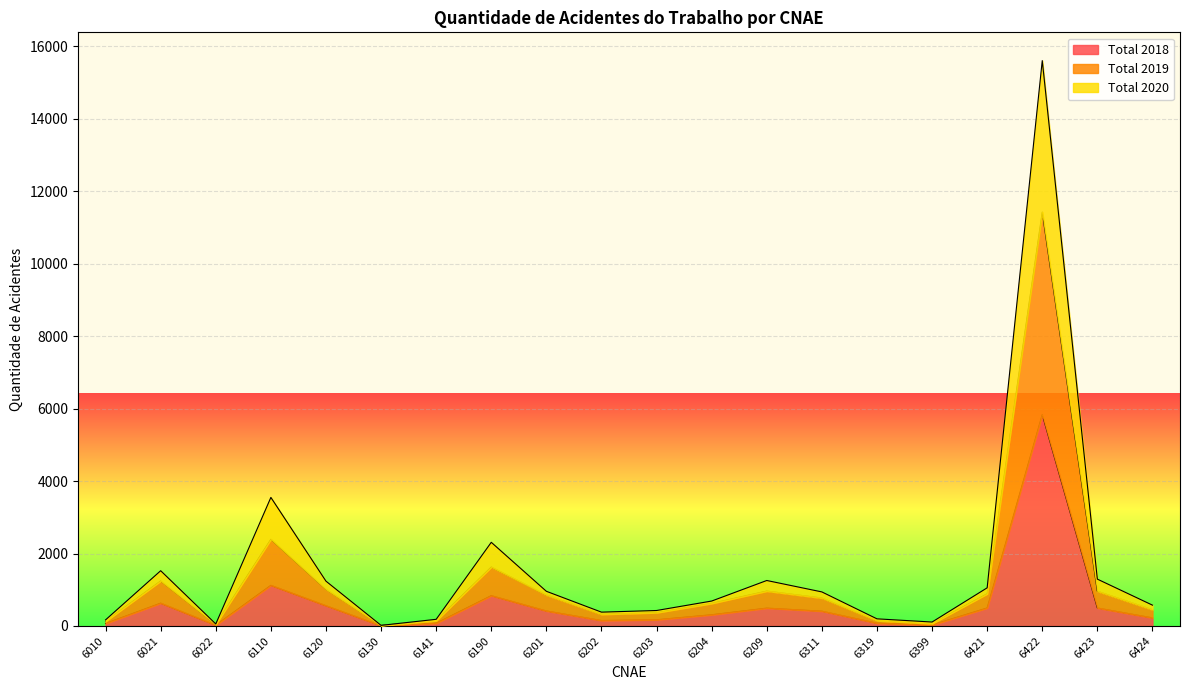

Reading left to right, extract all data points from this chart.

Total 2018: 6010=69	6021=630	6022=22	6110=1122	6120=560	6130=6	6141=76	6190=837	6201=415	6202=151	6203=172	6204=310	6209=493	6311=409	6319=77	6399=29	6421=497	6422=5834	6423=497	6424=224
Total 2019: 6010=129	6021=1243	6022=45	6110=2393	6120=1012	6130=14	6141=146	6190=1627	6201=854	6202=322	6203=368	6204=623	6209=964	6311=772	6319=147	6399=66	6421=888	6422=11422	6423=960	6424=449
Total 2020: 6010=169	6021=1525	6022=56	6110=3548	6120=1237	6130=17	6141=184	6190=2309	6201=957	6202=382	6203=427	6204=688	6209=1255	6311=940	6319=197	6399=109	6421=1053	6422=15603	6423=1293	6424=575